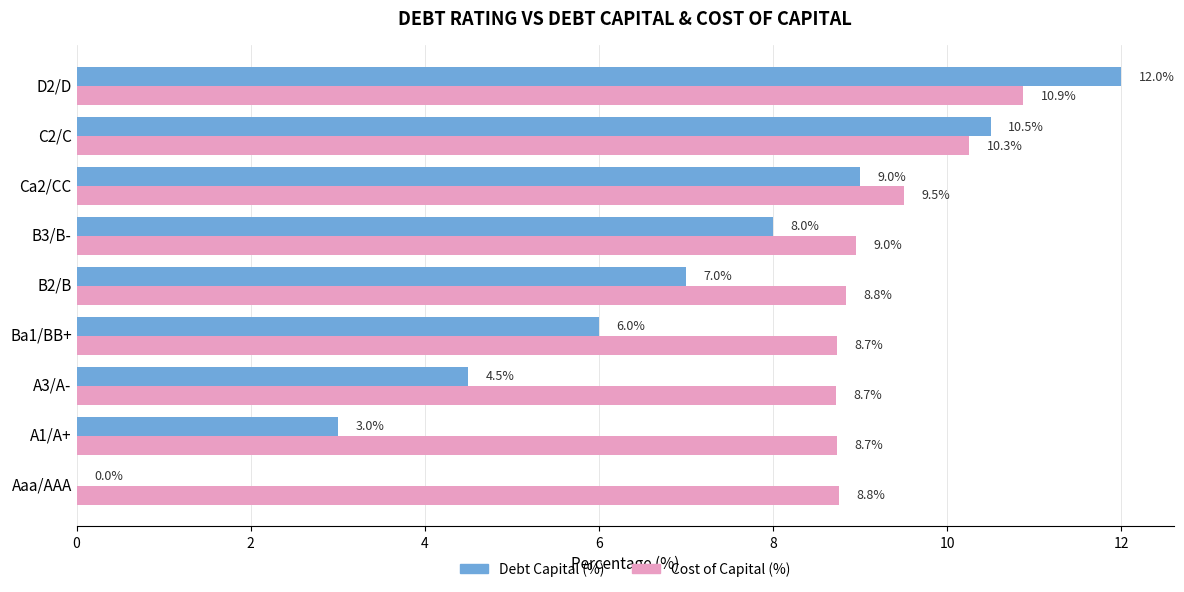

At which label does Cost of Capital (%) reach its peak?

D2/D